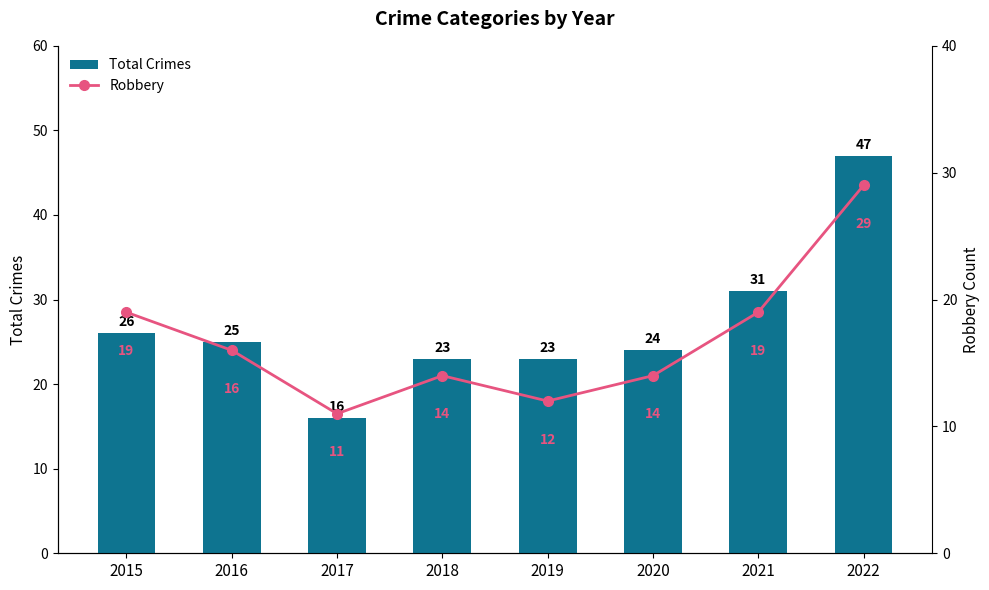

Reading right to left, list all the values displayed in this chart.

Total Crimes: 2022=47	2021=31	2020=24	2019=23	2018=23	2017=16	2016=25	2015=26
Robbery: 2022=29	2021=19	2020=14	2019=12	2018=14	2017=11	2016=16	2015=19